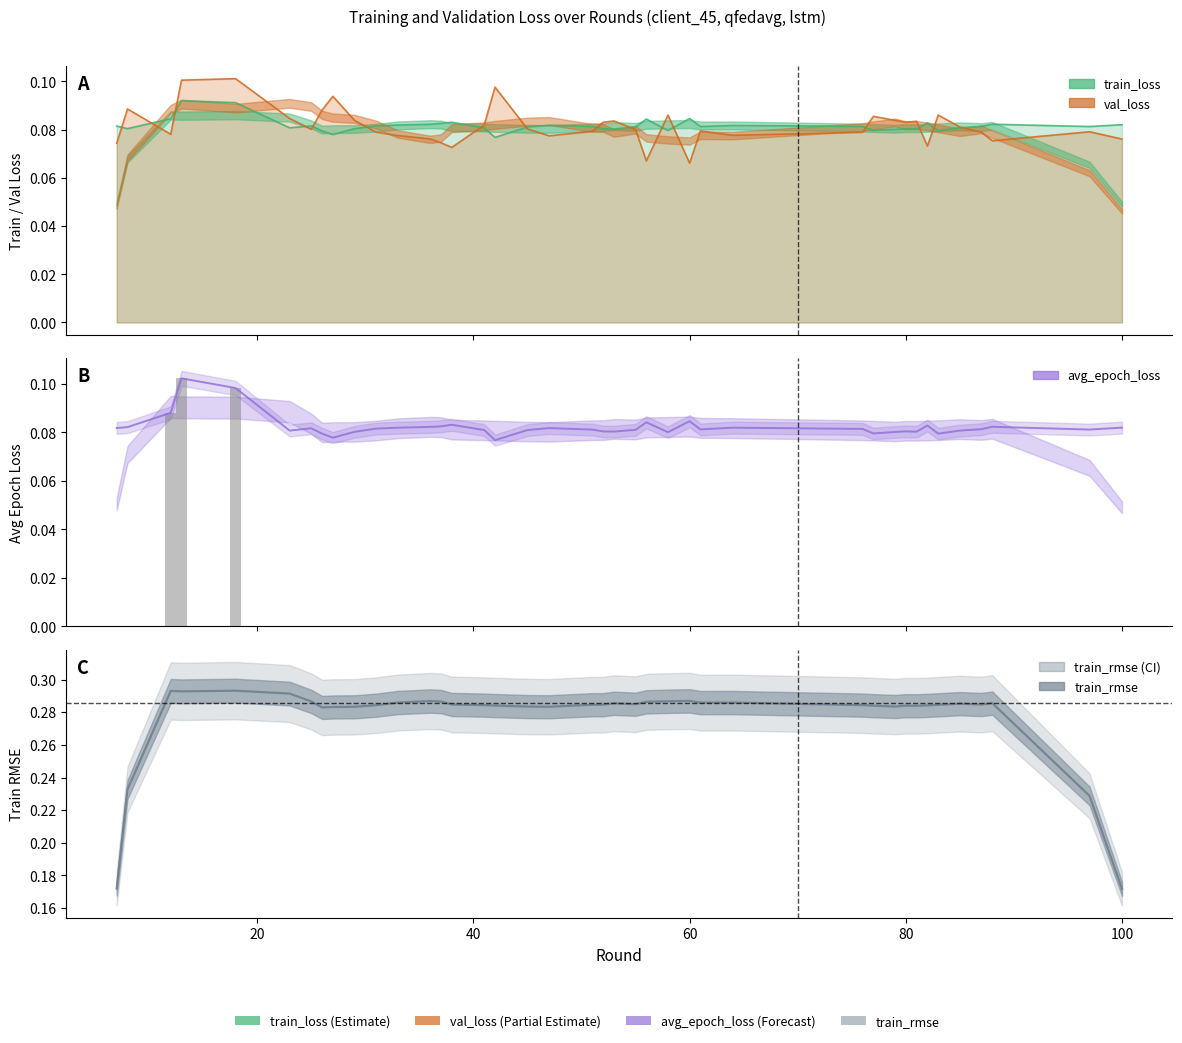

Where is avg_epoch_loss nearest to the value 0?

42